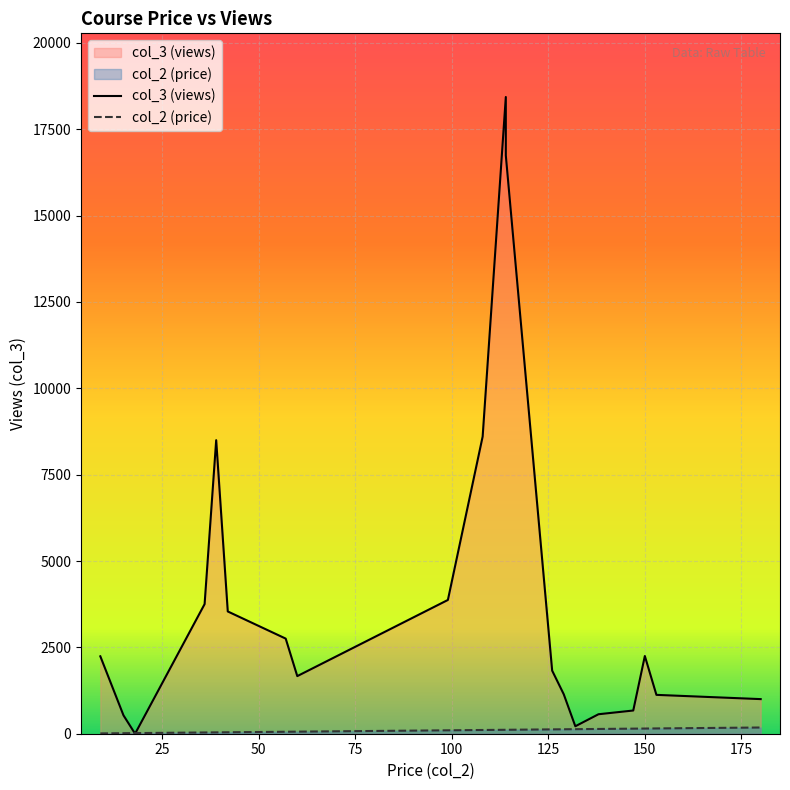

What is the total value across all series at 126?

1953